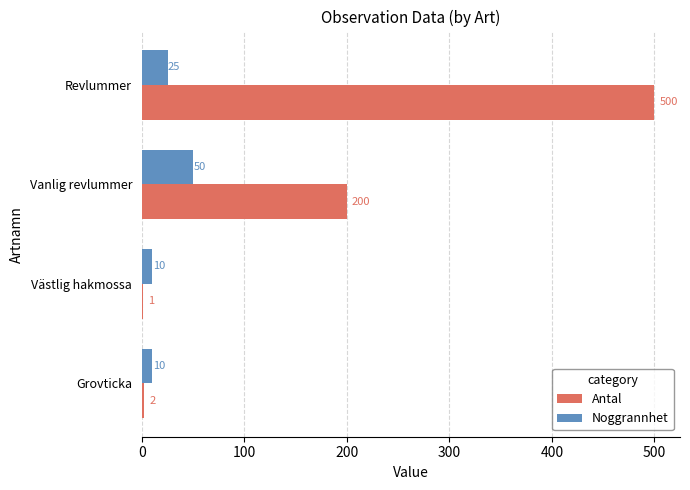

What is the sum of the Antal values at Grovticka and Vanlig revlummer?

202